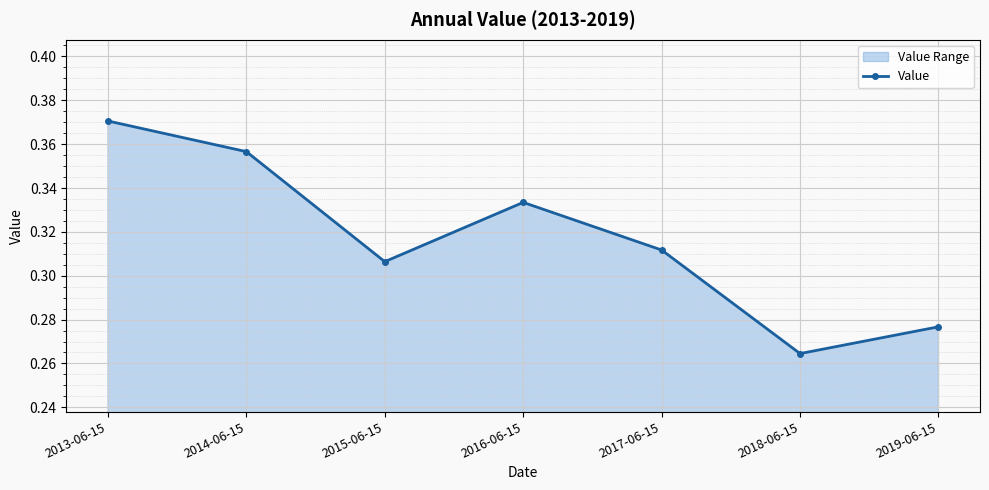

How many categories are shown in the chart?

7